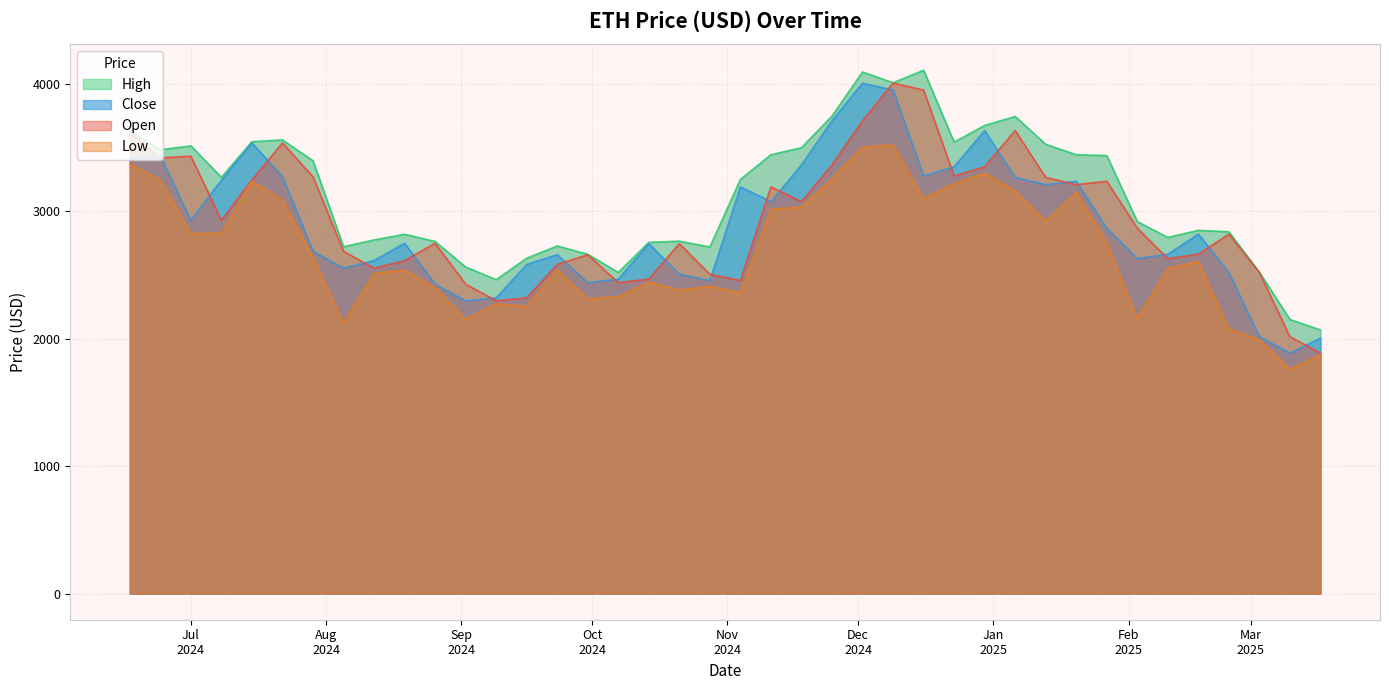

Which series has the largest range (max minus min)?

open